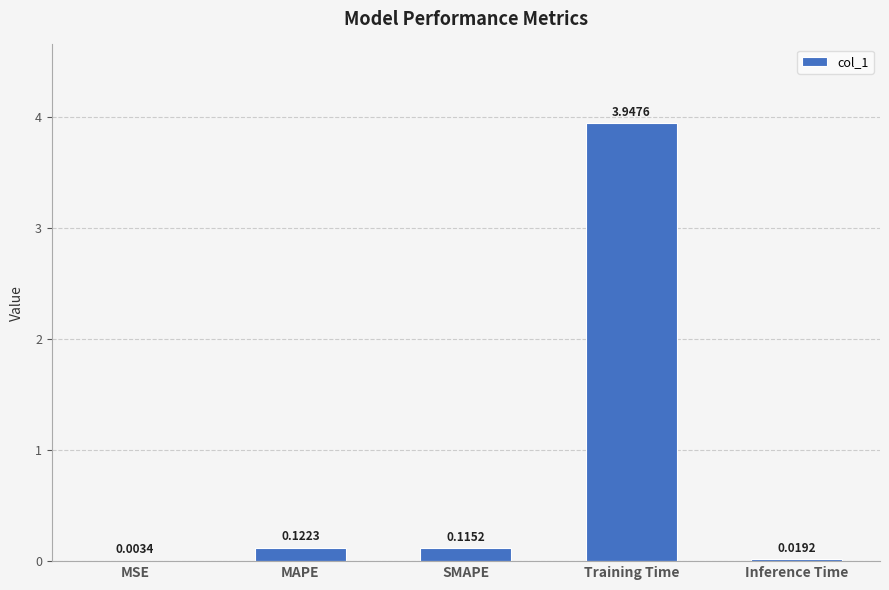

At which label is the value closest to 1?

MAPE